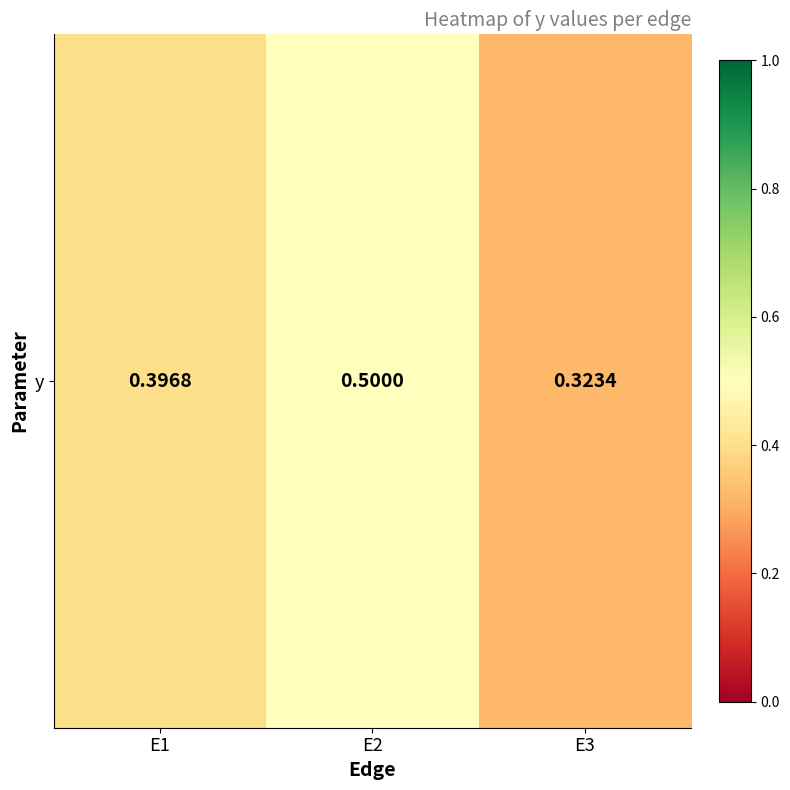

What is the difference between the second highest and minimum values?

0.1